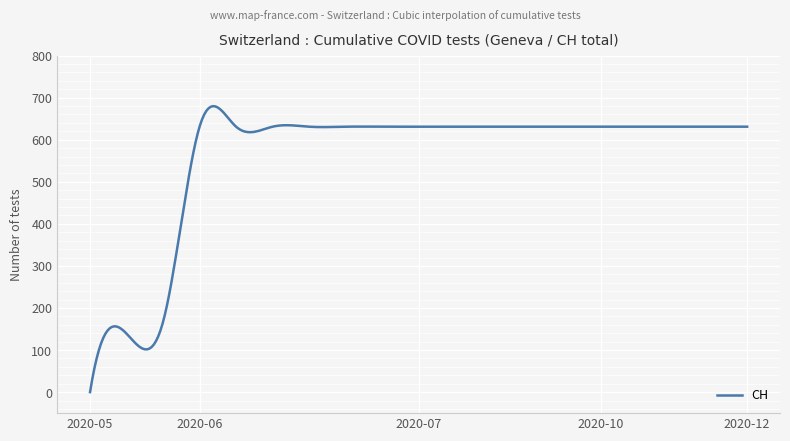

Is this an area chart (filled region under the line)?

No